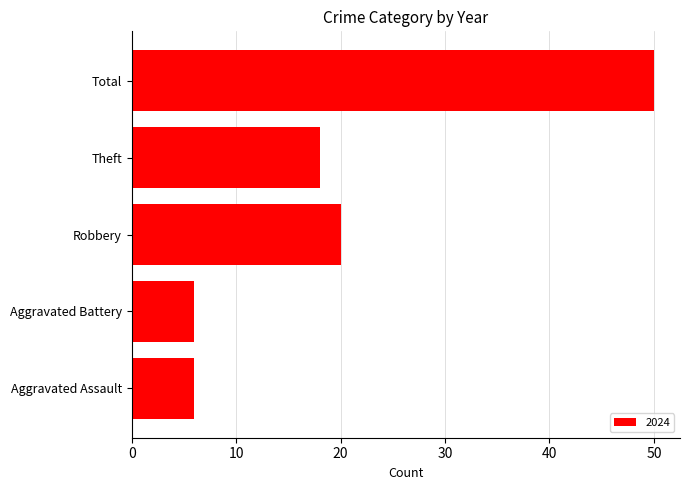

The chart shows a value of 18 at Theft. True or false?

True